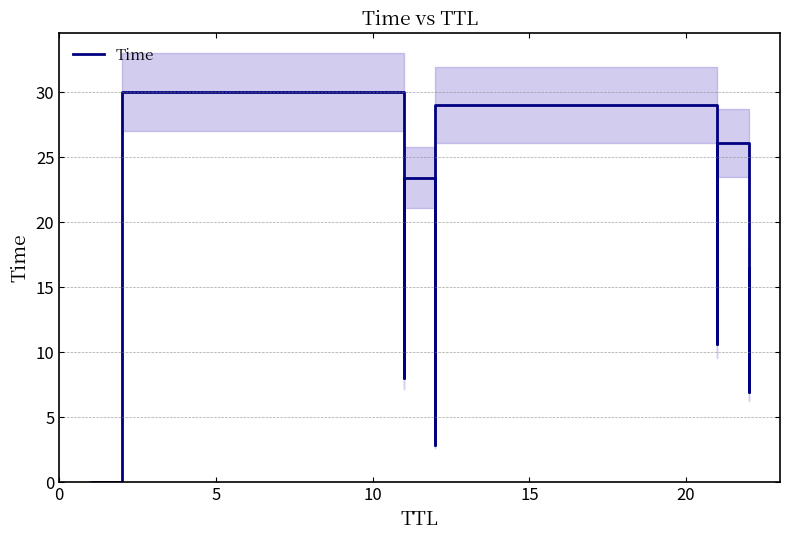

Between 10 and 0, which is larger?

10